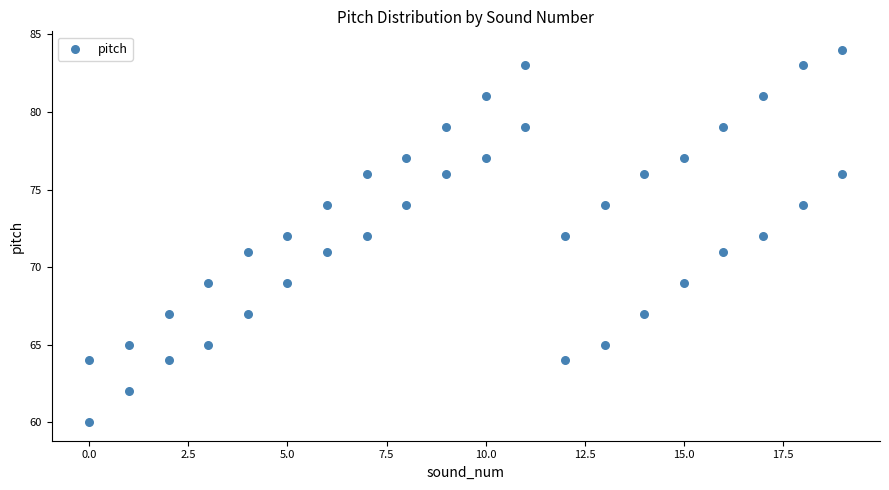

What is the range of X values (max minus min)?

19